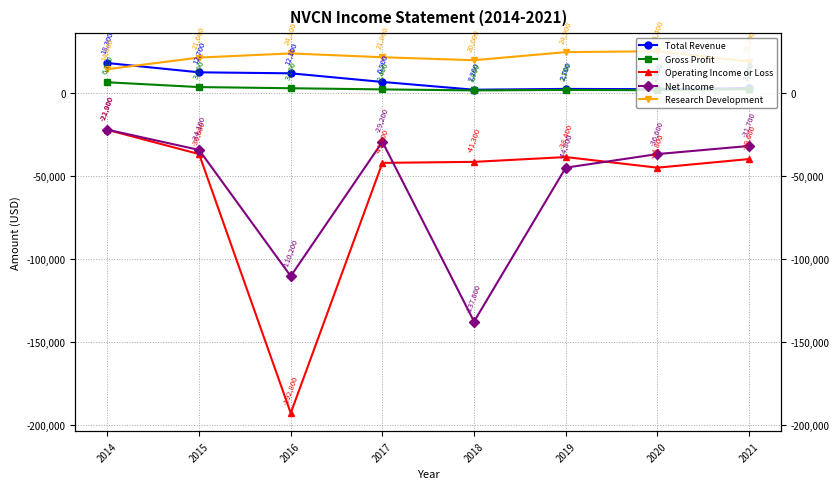

True or false: Research Development has more than 1 points higher than both neighbors.

True